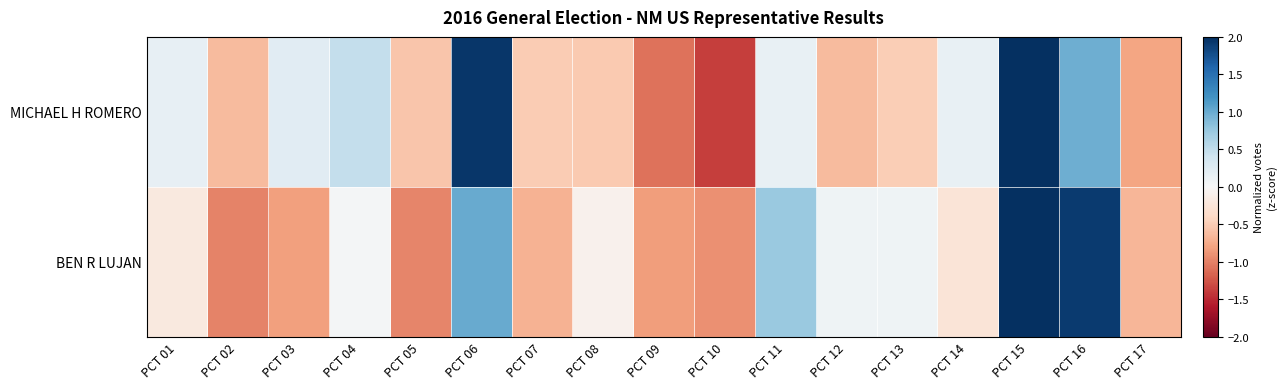

At how many categories does at least one series exceed 2?

1